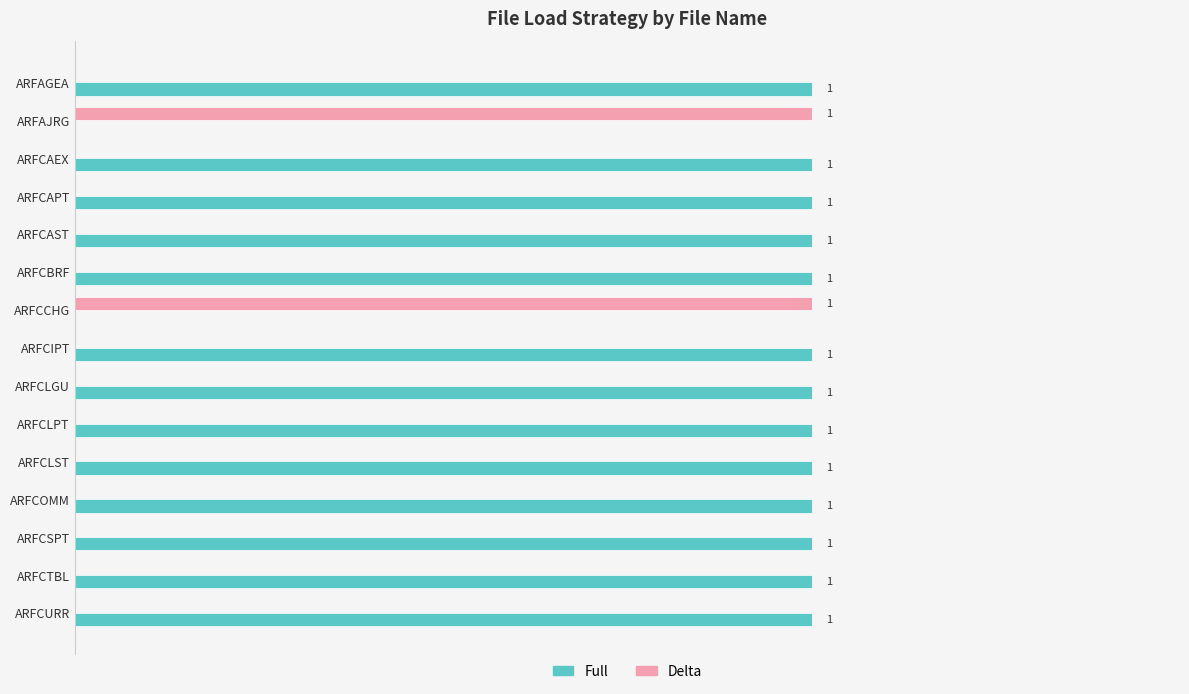

Is the value of Full at ARFCAST greater than the value of Delta at ARFCAST?

Yes